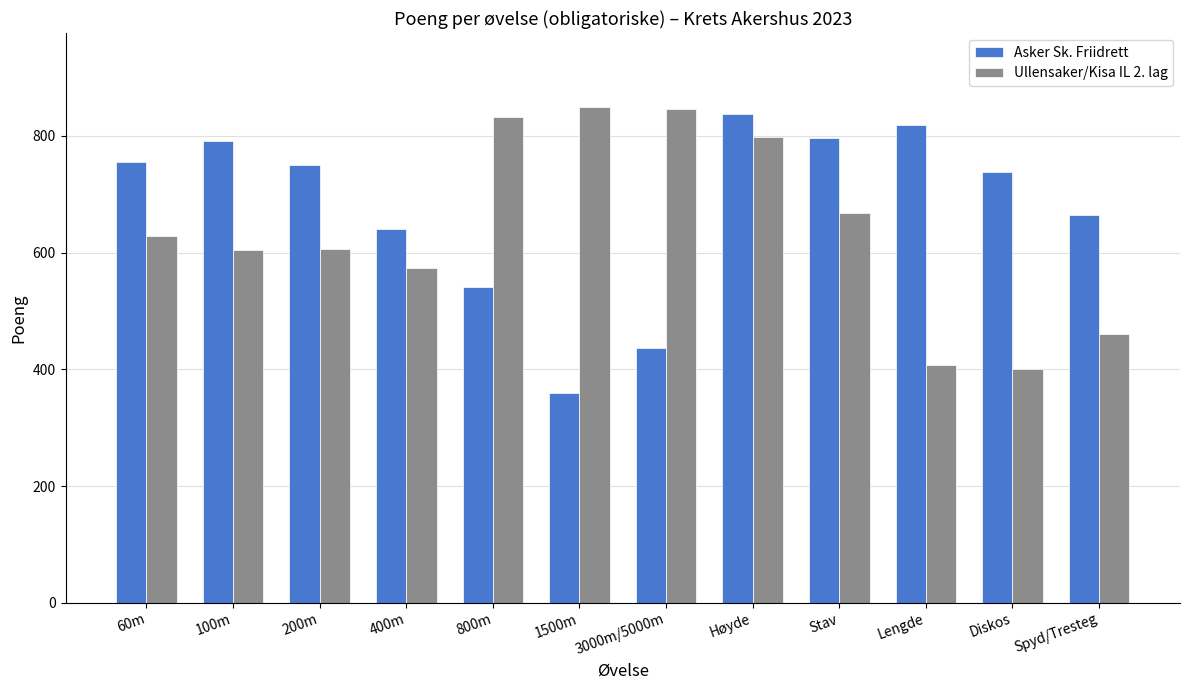

The value of Ullensaker/Kisa IL 2. lag at Lengde is 107. True or false?

False